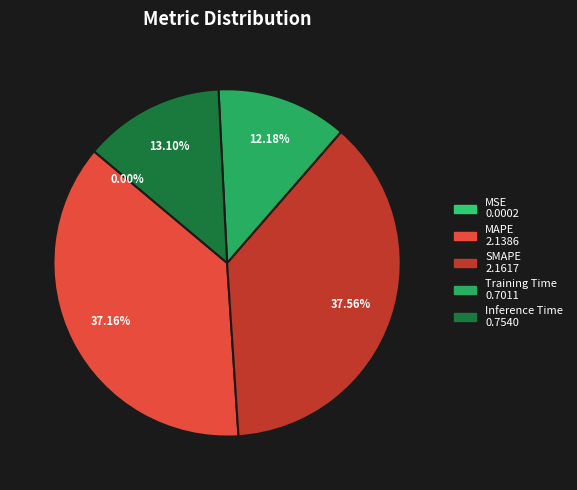

Which category has the biggest portion of the pie?

SMAPE